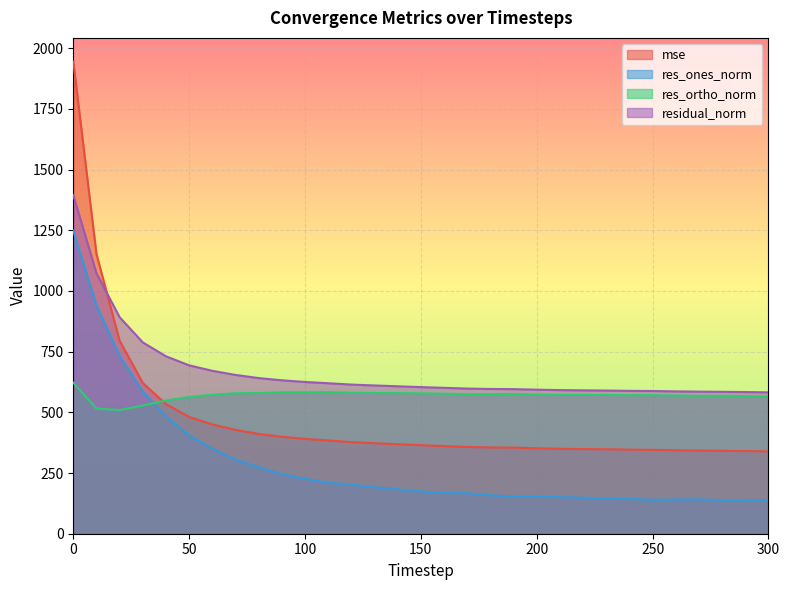

Is it true that residual_norm equals 596.1 at 180?

True